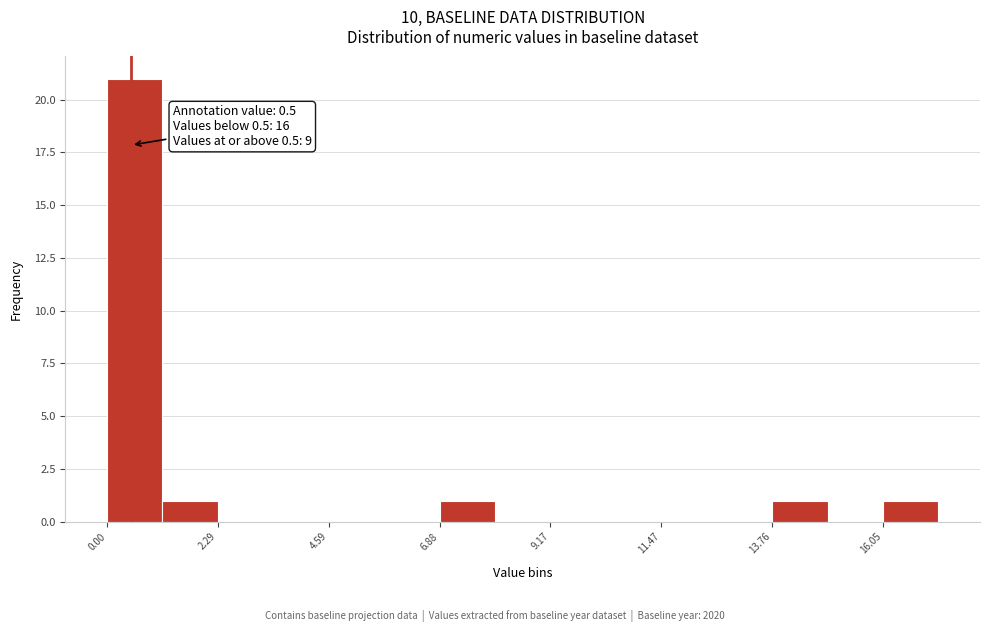

Read against the x-axis, roughly where is the centre of the tallest bar?

0.5